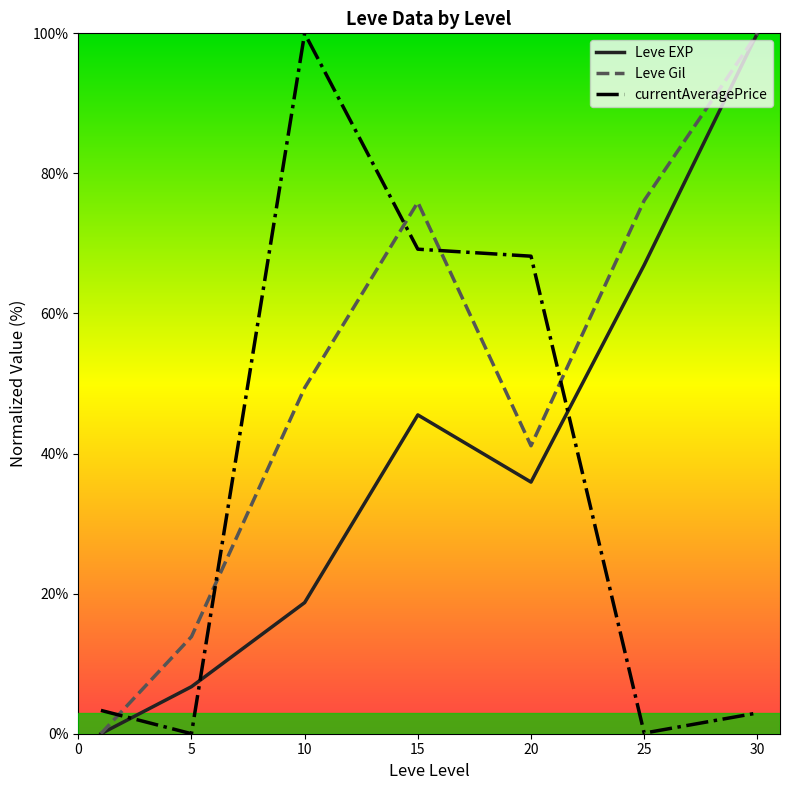

What is the highest value of the currentAveragePrice series?

100.0